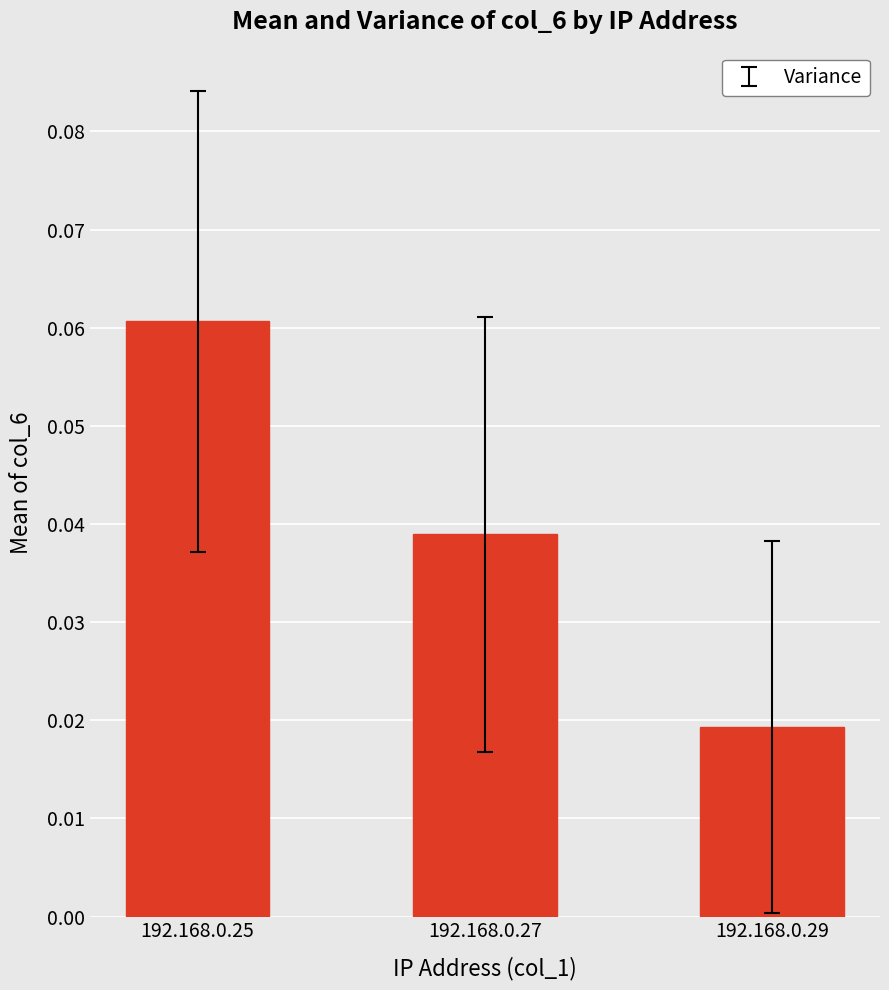

Rank the categories by value from lowest to highest.

192.168.0.29, 192.168.0.27, 192.168.0.25